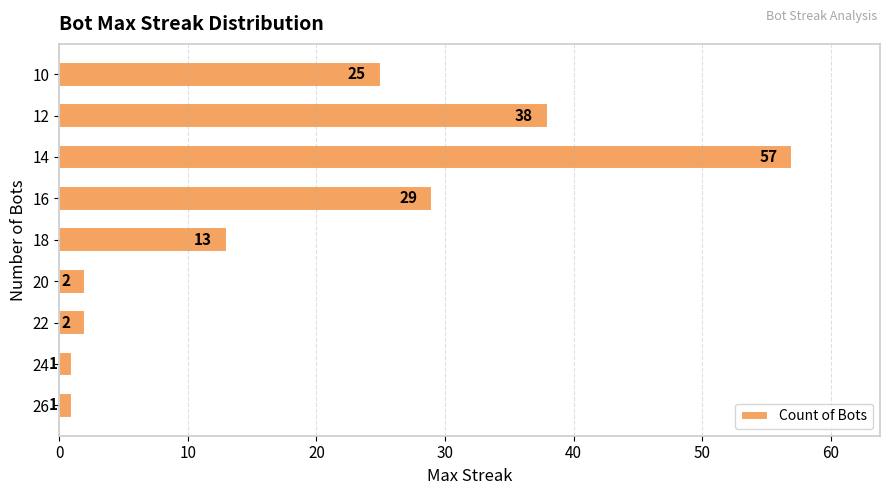

Is it true that the value at 20 is 2?

True